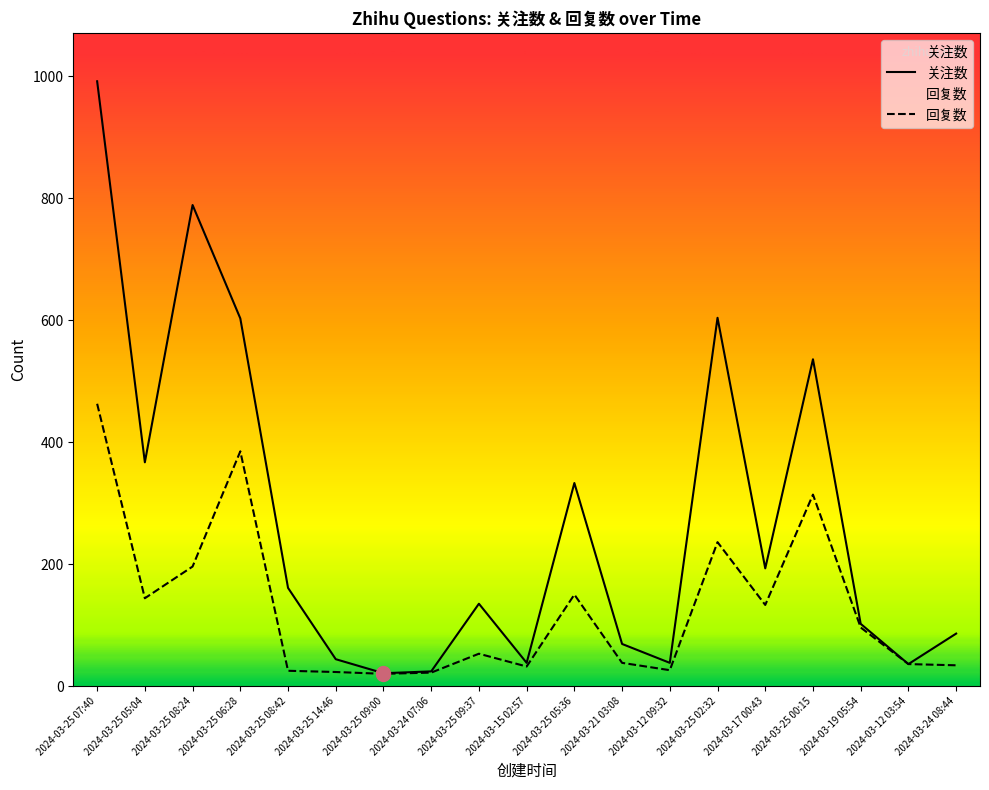

Rank the series at 2024-03-15 02:57 from highest to lowest value.

关注数, 回复数